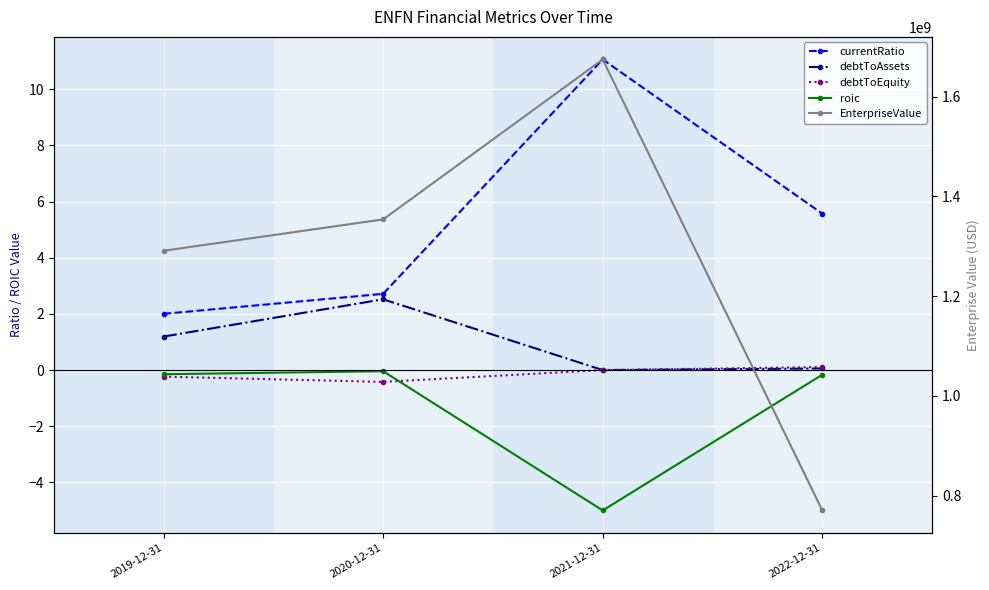

Reading left to right, list all the values displayed in this chart.

currentRatio: 2.0	2.7	11.1	5.6
debtToAssets: 1.2	2.5	0.0	0.1
debtToEquity: -0.2	-0.4	0.0	0.1
roic: -0.1	-0.0	-5.0	-0.2
EnterpriseValue: 1290923120.2	1353789120.2	1674597300.0	770194310.0